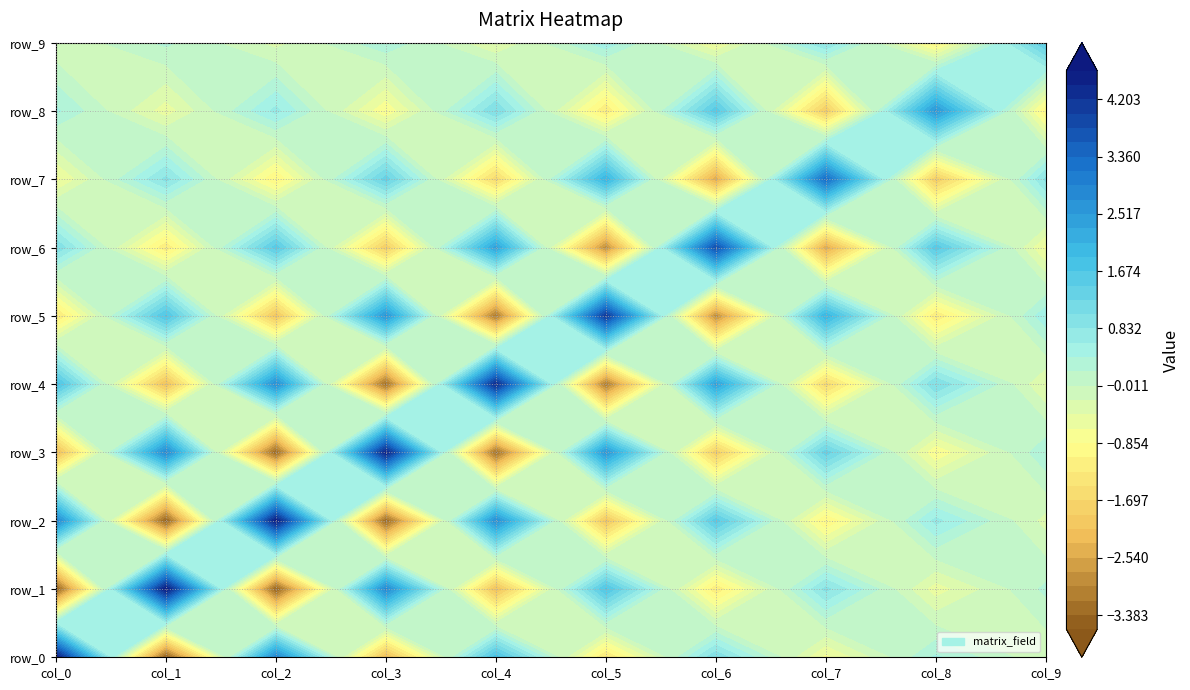

What is the total value across all series at col_4?

1.3